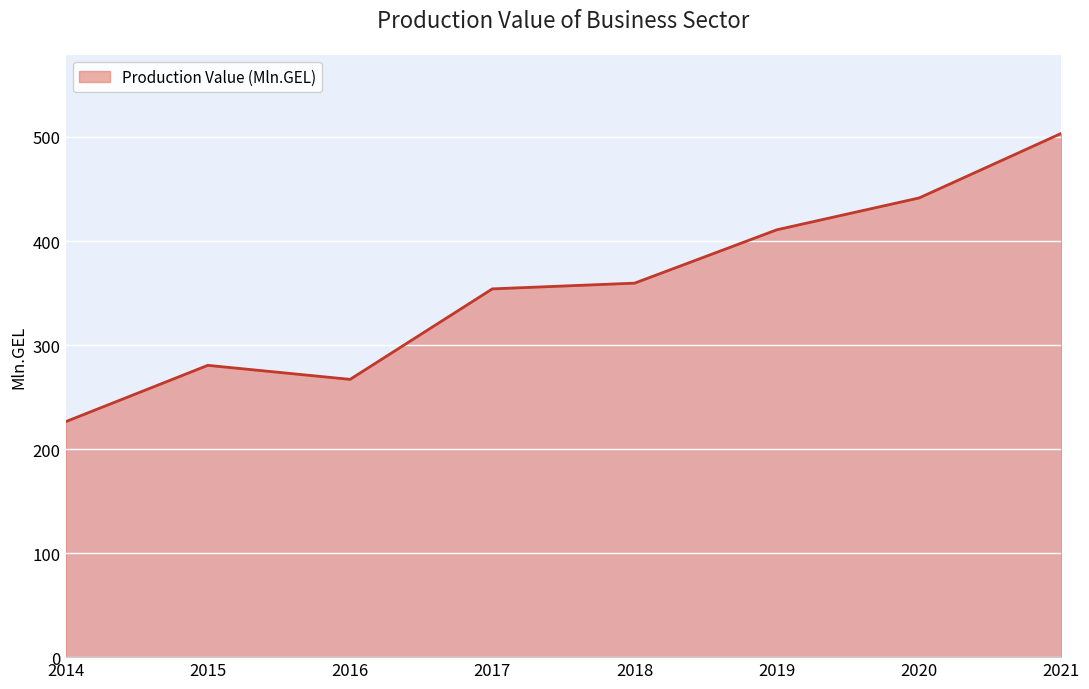

How many distinct data groups are displayed?

1